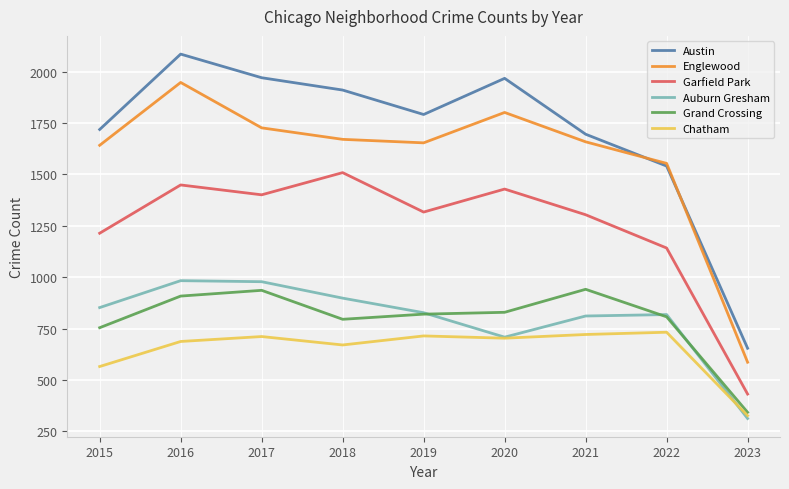

True or false: Chatham and Garfield Park intersect in this chart.

False